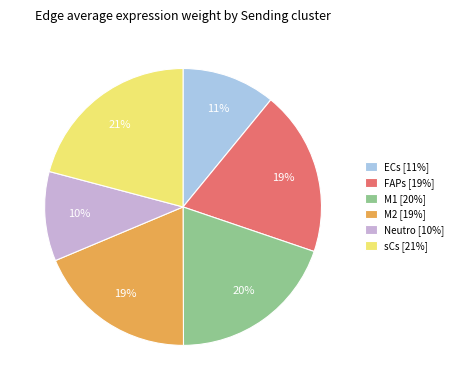

Count the number of slices in the pie.

6